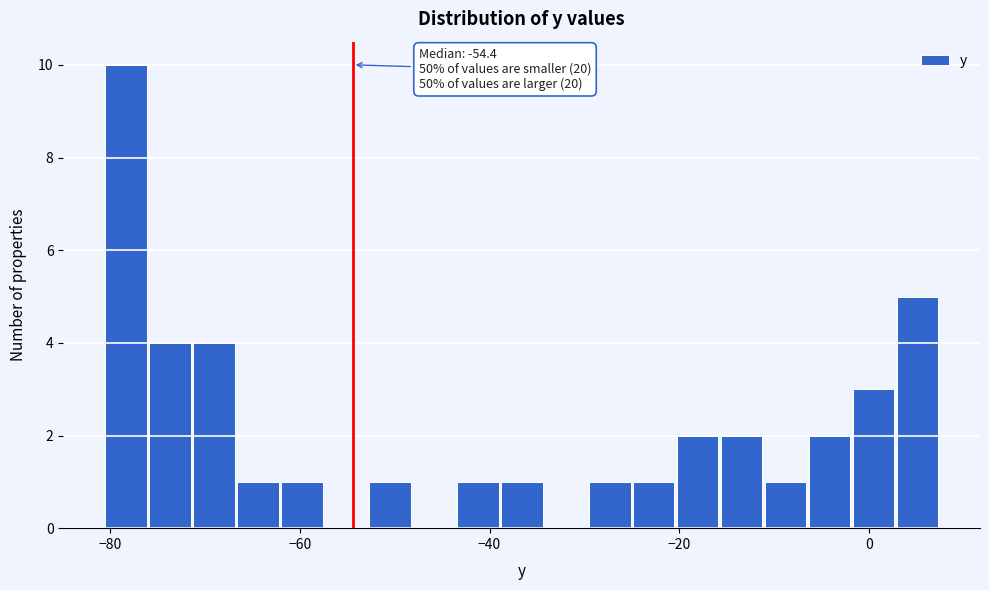

Read against the x-axis, roughly where is the centre of the tallest bar?

-78